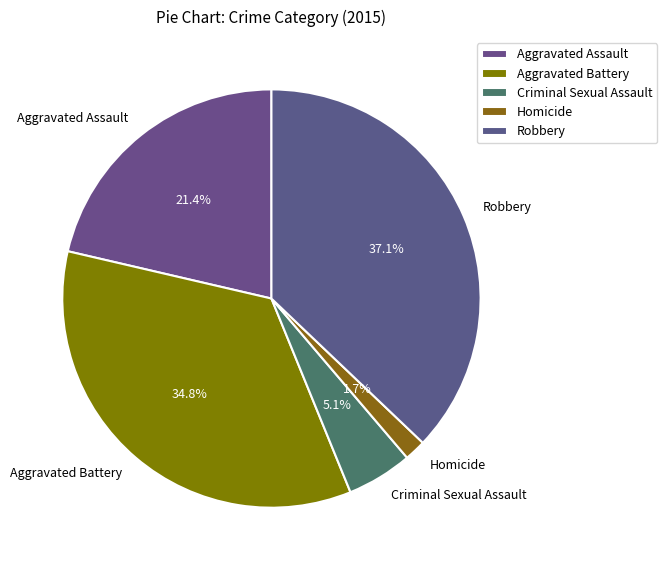

Is it true that Aggravated Assault is 10% of the pie?

False